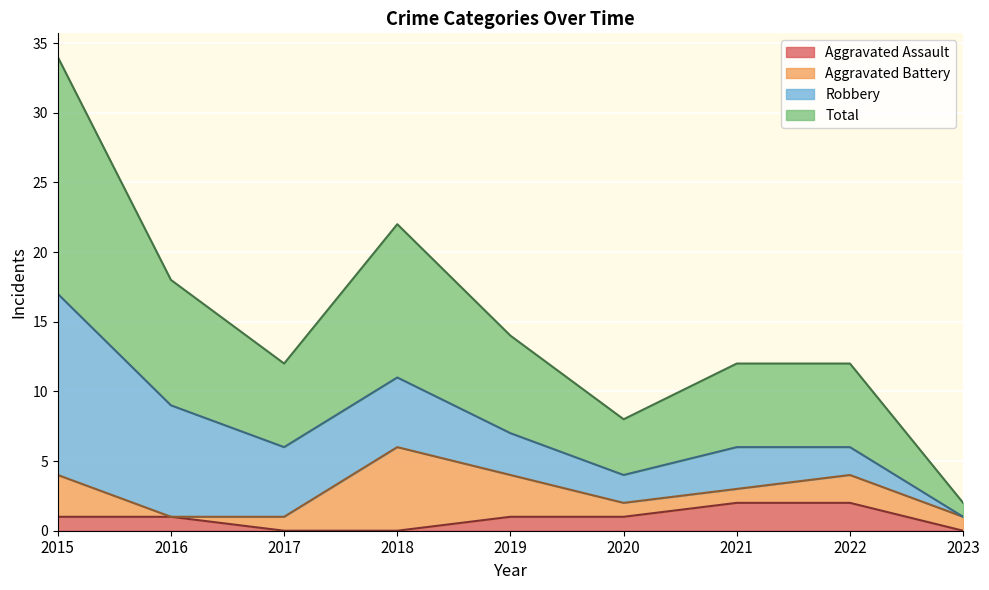

What are all the series names shown in the legend?

Aggravated Assault, Aggravated Battery, Robbery, Total